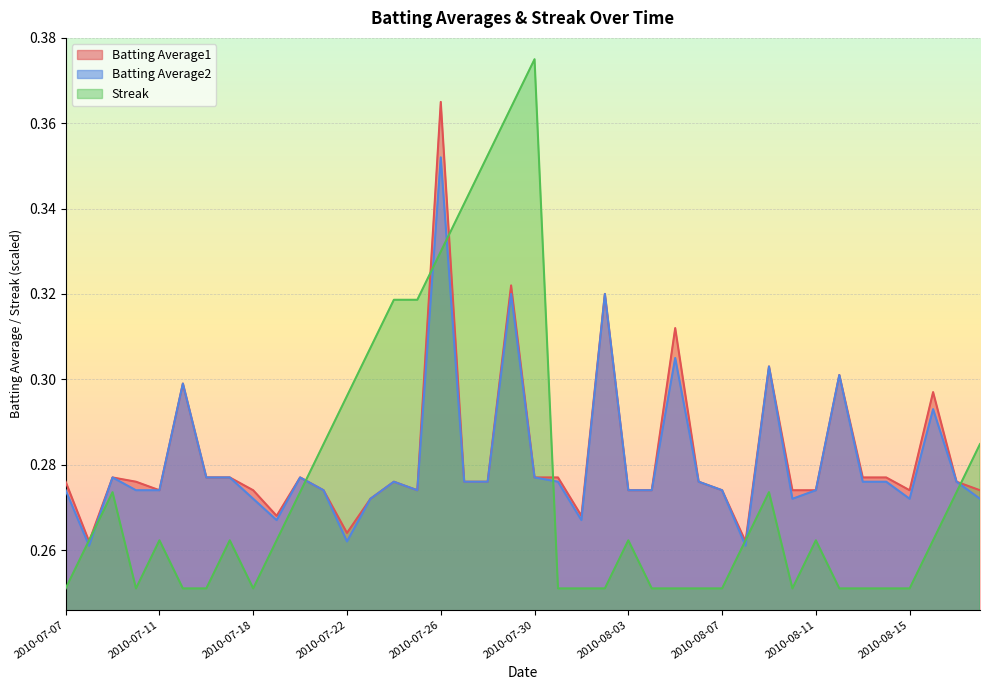

List the labels in order of Batting Average1 value, largest first.

2010-07-26, 2010-07-29, 2010-08-02, 2010-08-05, 2010-08-09, 2010-08-12, 2010-07-15, 2010-08-16, 2010-07-09, 2010-07-16, 2010-07-17, 2010-07-20, 2010-07-30, 2010-07-31, 2010-08-13, 2010-08-14, 2010-07-07, 2010-07-10, 2010-07-24, 2010-07-27, 2010-07-28, 2010-08-06, 2010-08-17, 2010-07-11, 2010-07-18, 2010-07-21, 2010-07-25, 2010-08-03, 2010-08-04, 2010-08-07, 2010-08-10, 2010-08-11, 2010-08-15, 2010-08-18, 2010-07-23, 2010-07-19, 2010-08-01, 2010-07-22, 2010-07-08, 2010-08-08